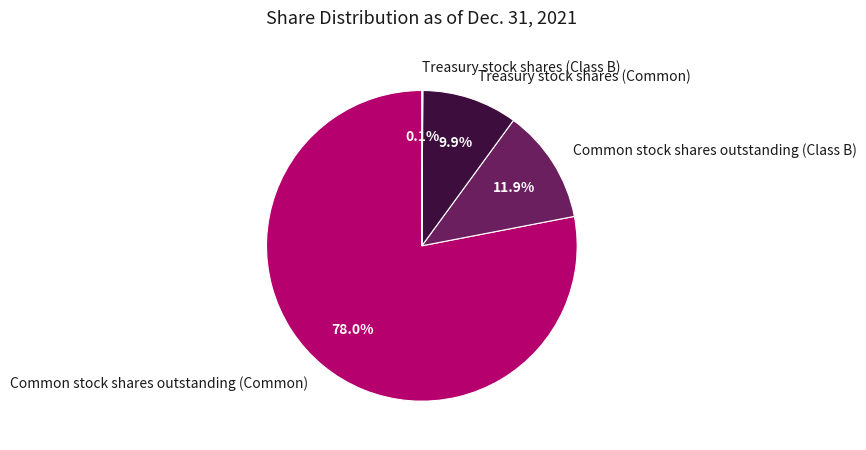

To the nearest percent, what is the difference between the Common stock shares outstanding (Common) and Treasury stock shares (Common) slice percentages?

68%